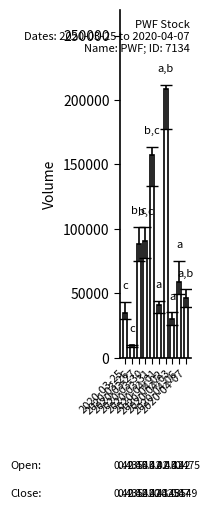

True or false: the data shows 44644 at 2020-04-02.

False